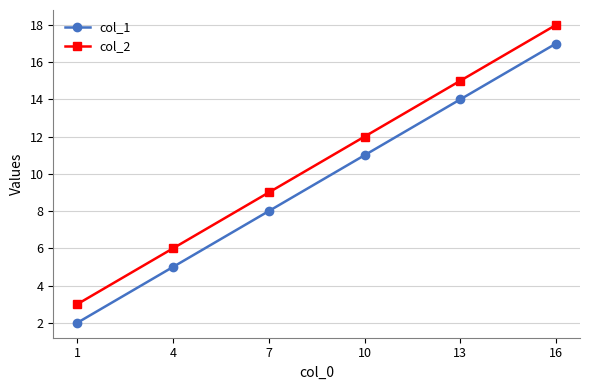

True or false: col_1 and col_2 cross at least once.

False